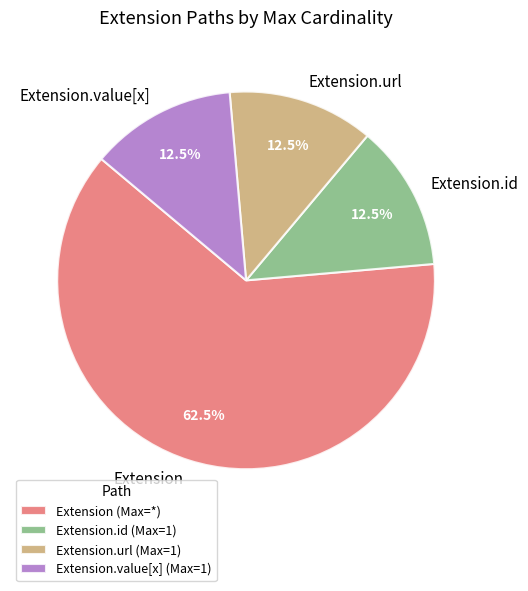

Is there any slice that represents more than half of the pie?

Yes